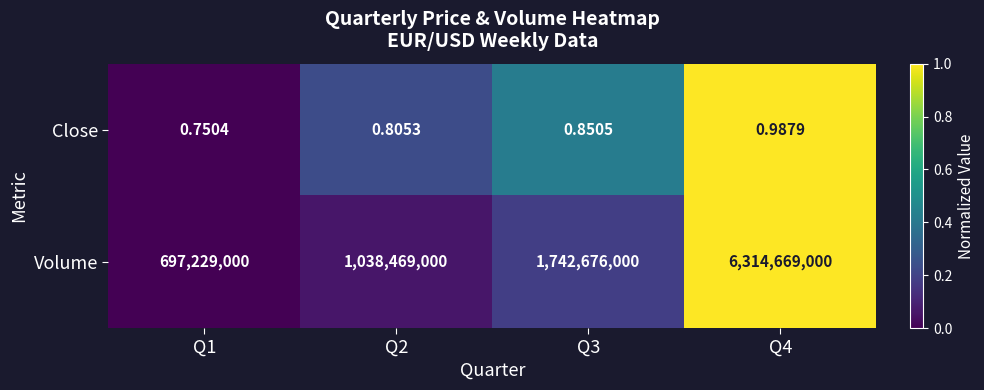

Which series changed the most between Q2 and Q3?

Volume